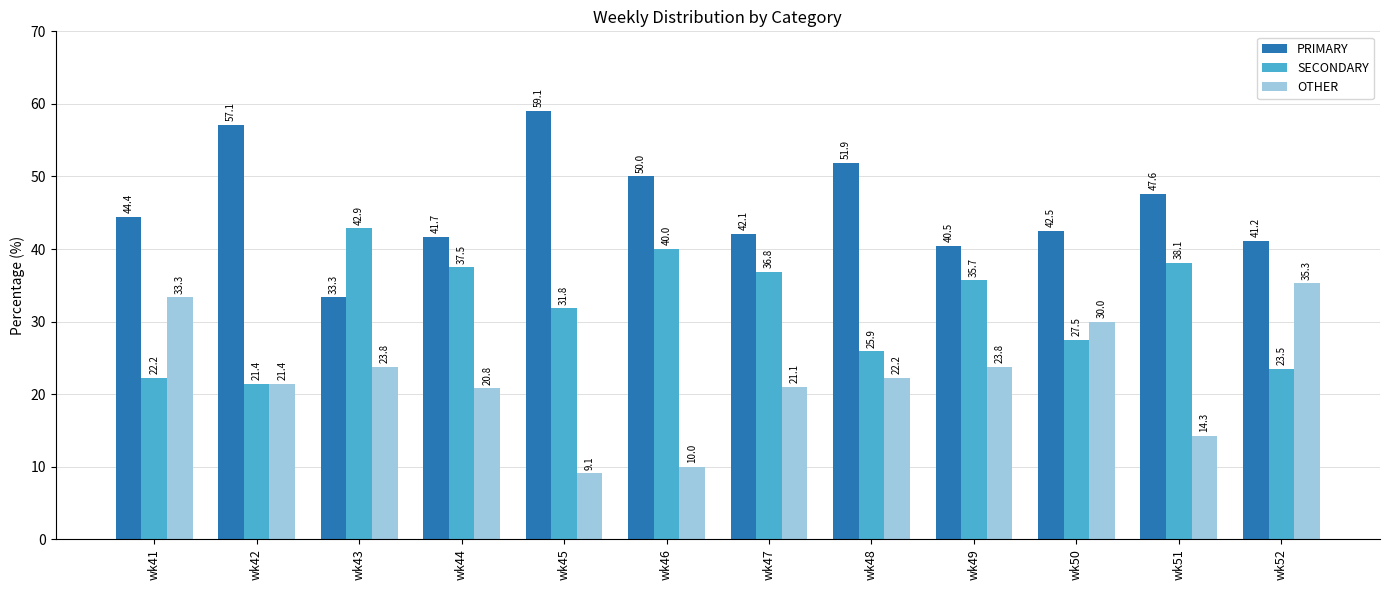

How many values in the OTHER series exceed 22?

6